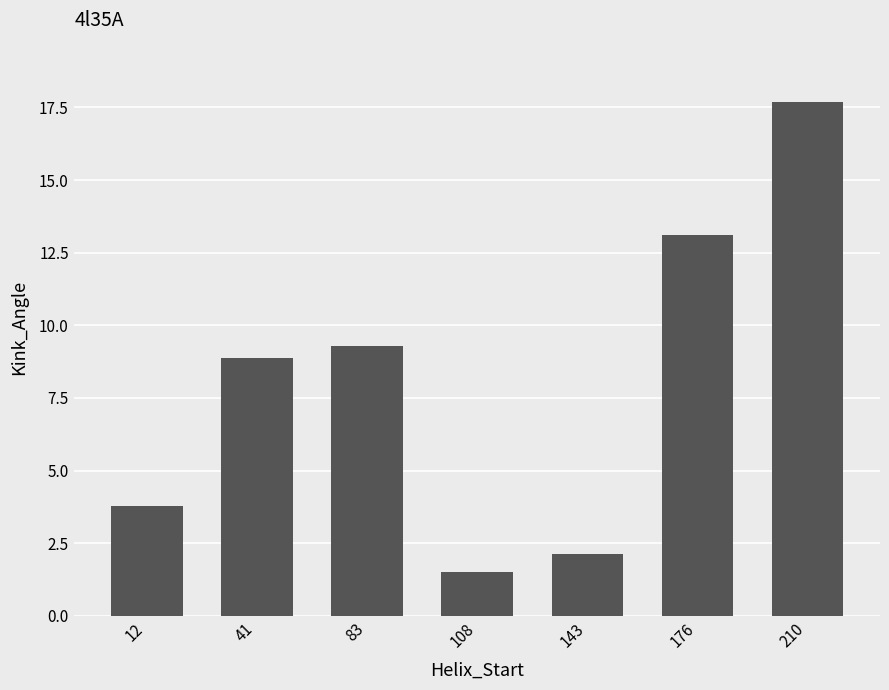

List the labels in order of value, largest first.

210, 176, 83, 41, 12, 143, 108